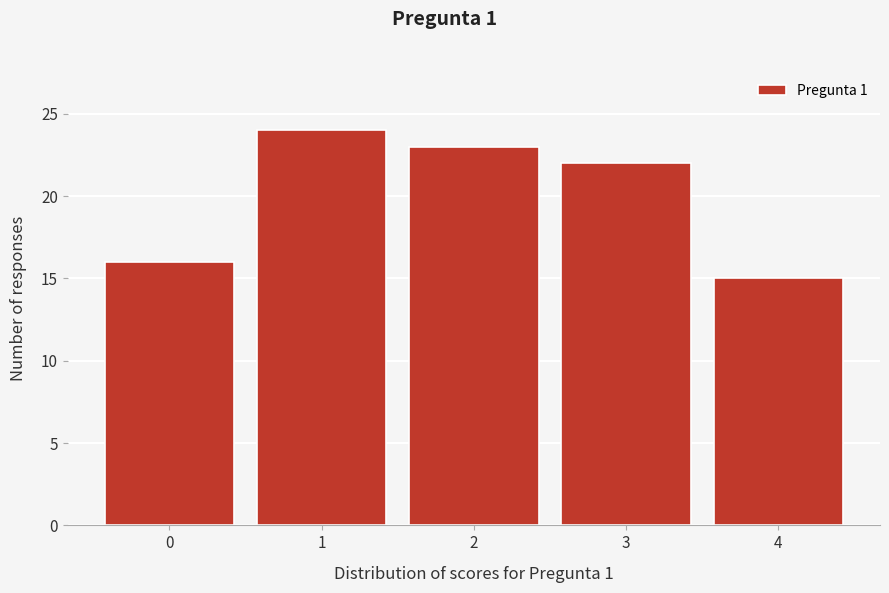

Reading right to left, what are all the values shown in this chart?

15	22	23	24	16